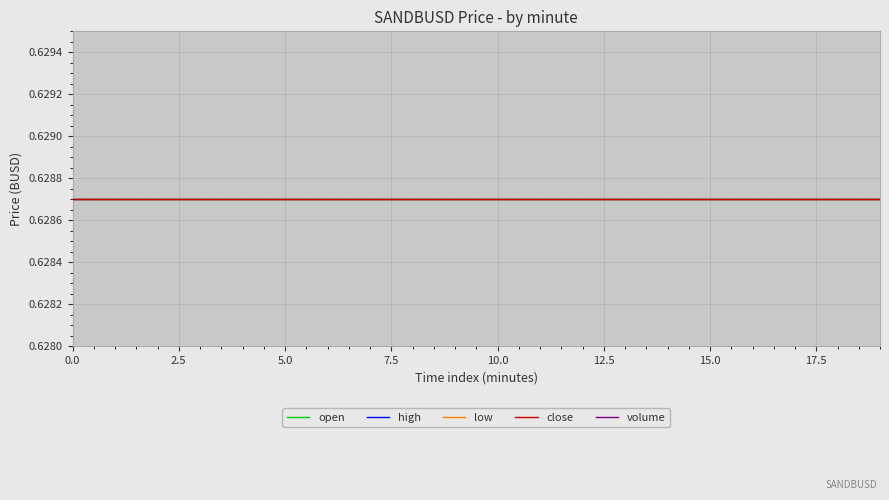

At 11, list the series in order from largest to smallest.

open, high, low, close, volume